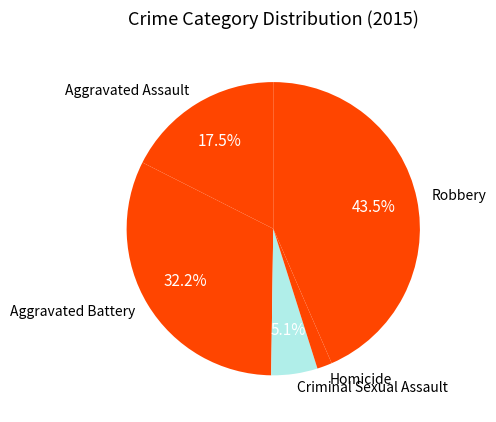

The Homicide slice represents 2% of the pie. True or false?

True